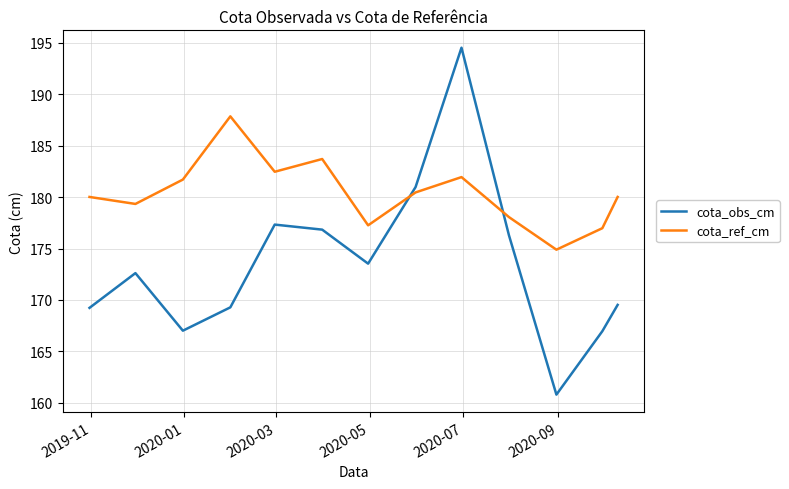

Which series has the widest spread of values?

cota_obs_cm